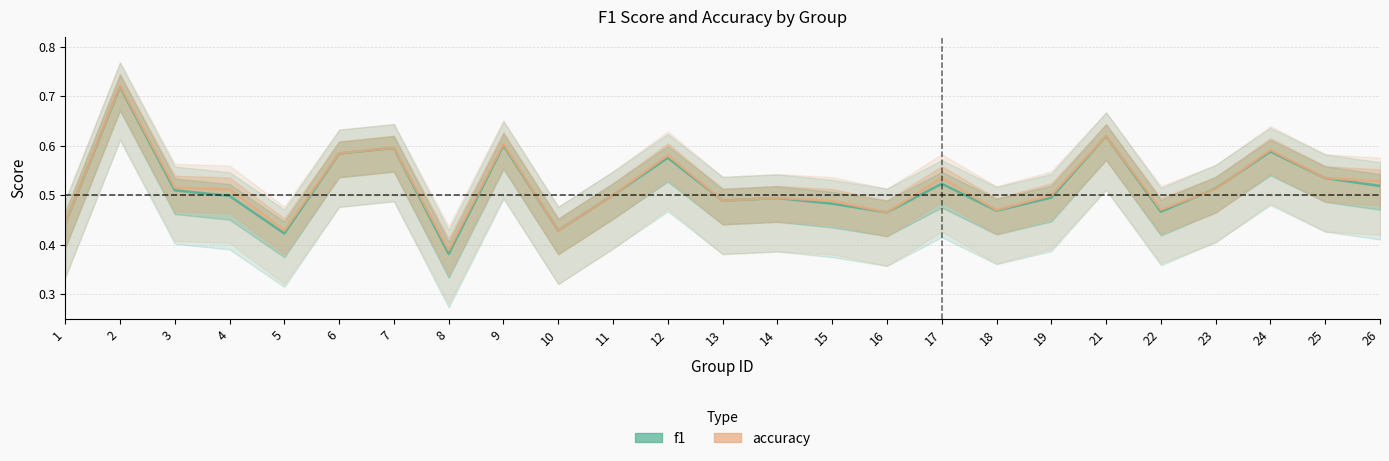

Rank the categories by f1 value from highest to lowest.

2, 21, 9, 7, 24, 6, 12, 25, 17, 26, 23, 3, 11, 4, 19, 14, 13, 15, 18, 22, 16, 1, 10, 5, 8